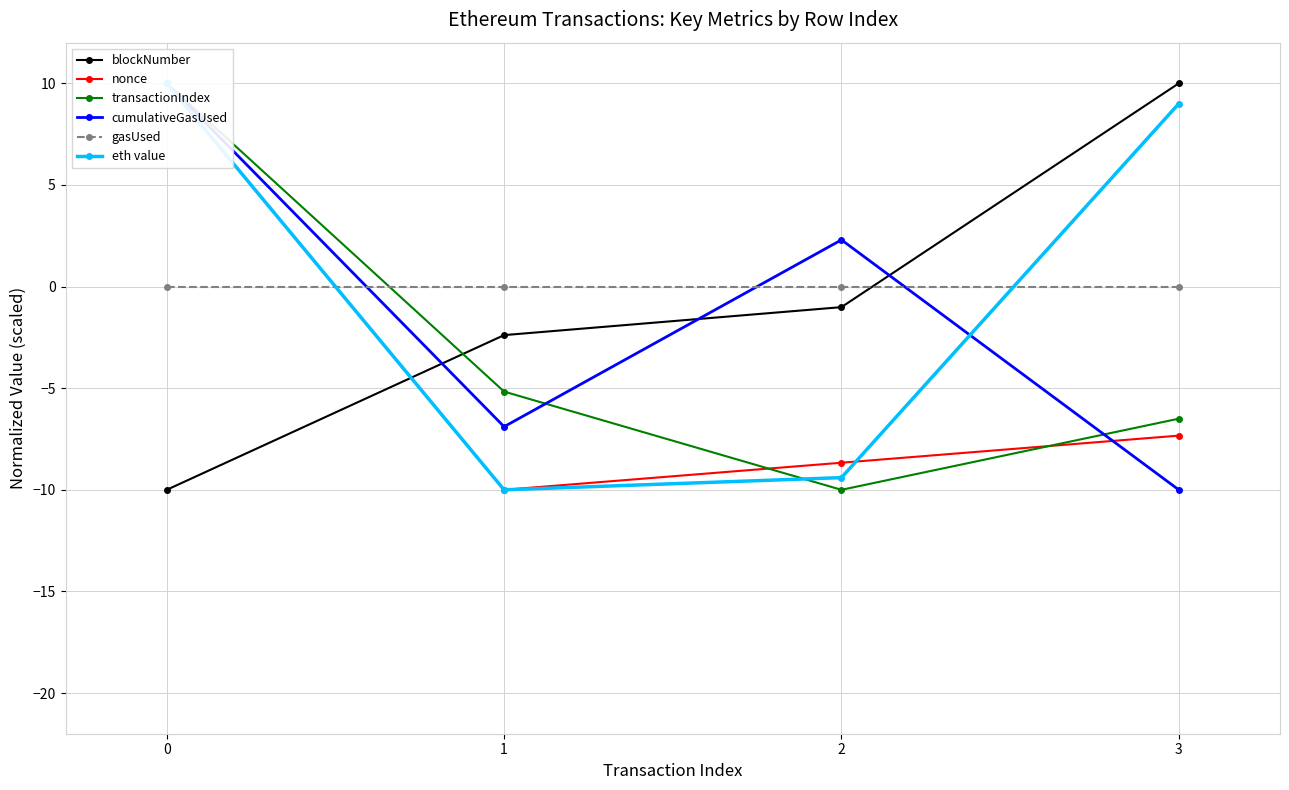

The eth value series shows 2.6 at 3. True or false?

False